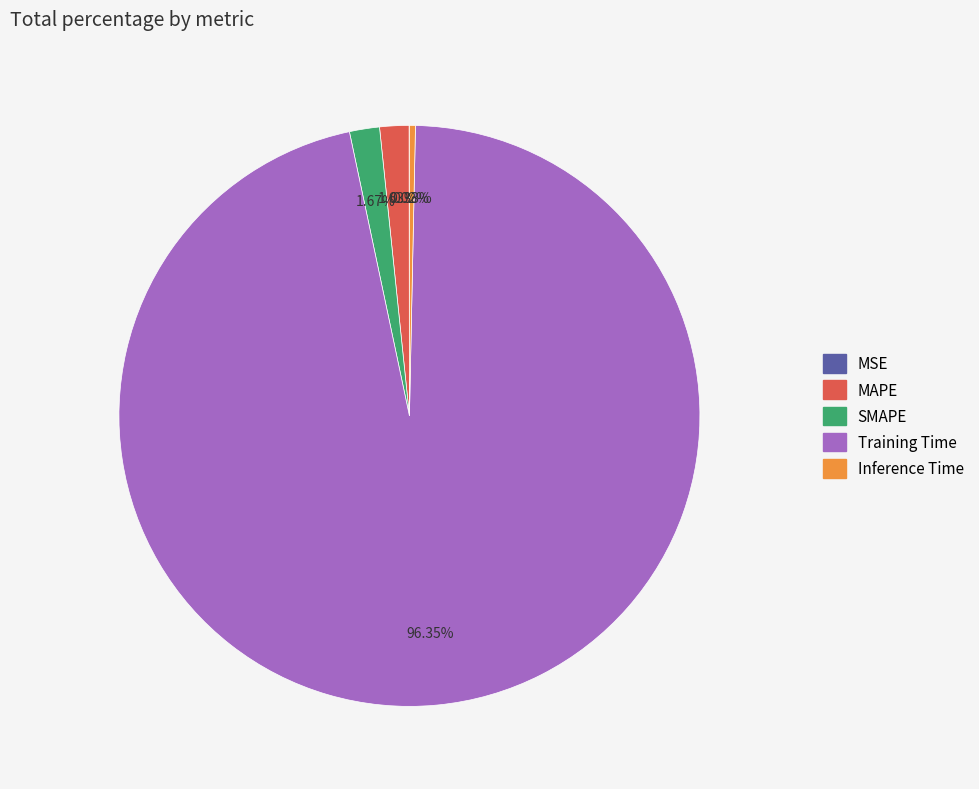

Is Inference Time the majority of the pie?

No